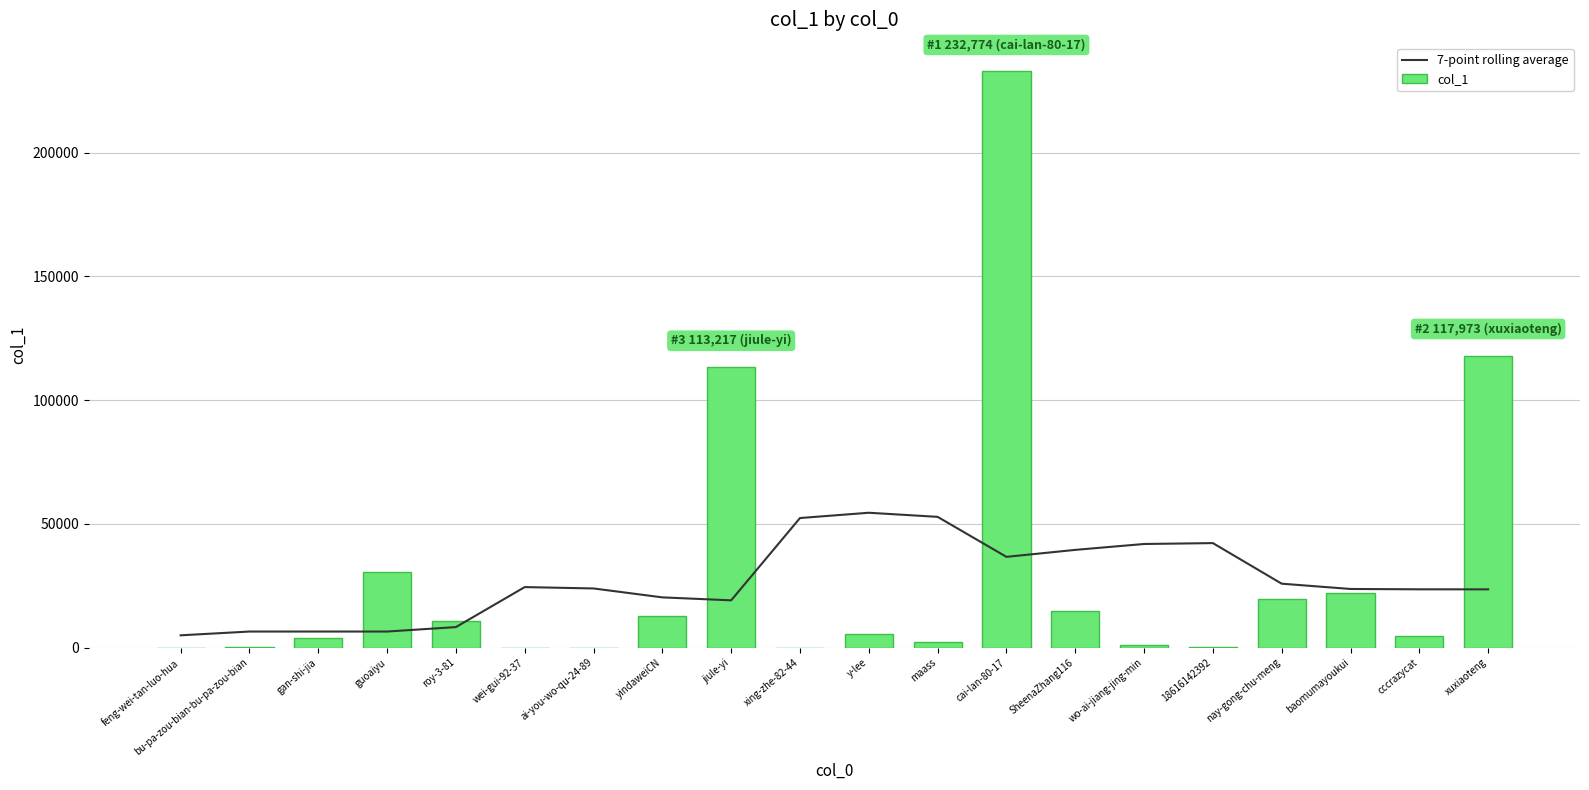

List the labels in order of 7-point rolling average value, largest first.

y-lee, maass, xing-zhe-82-44, 18616142392, wo-ai-jiang-jing-min, SheenaZhang116, cai-lan-80-17, nay-gong-chu-meng, wei-gui-92-37, ai-you-wo-qu-24-89, baomumayoukui, cccrazycat, xuxiaoteng, yindaweiCN, jiule-yi, roy-3-81, guoaiyu, gan-shi-jia, bu-pa-zou-bian-bu-pa-zou-bian, feng-wei-tan-luo-hua